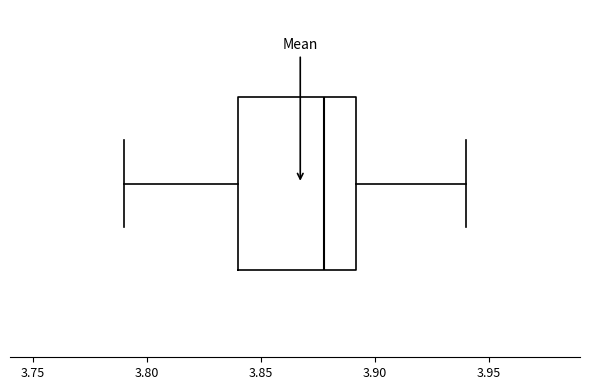

Where is the right edge of the box on the x-axis? The values are not printed on the chart, so give them approximately, as read against the axis.

3.89